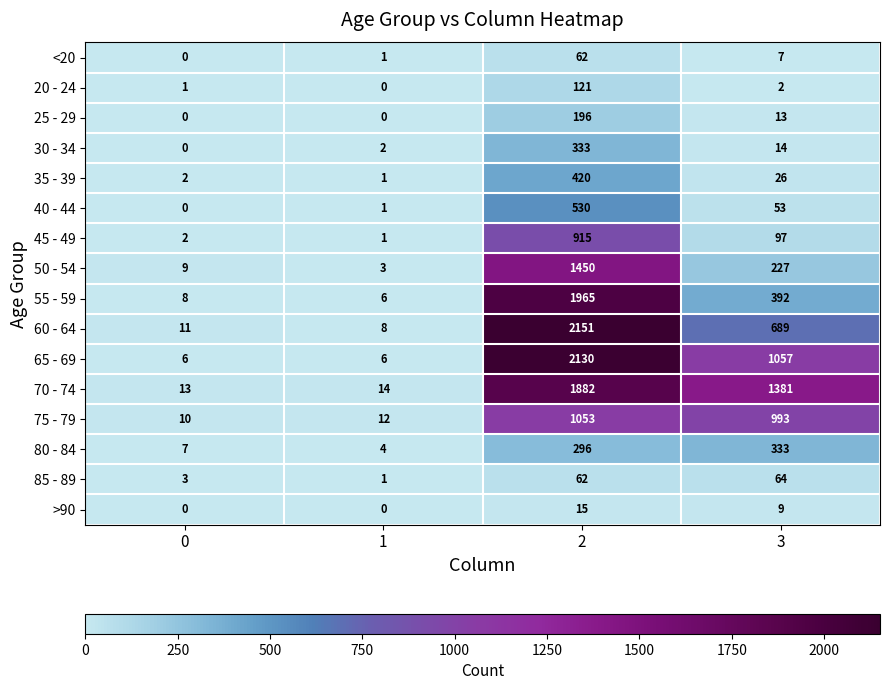

What is the spread (max minus min) of values at 3?

1379